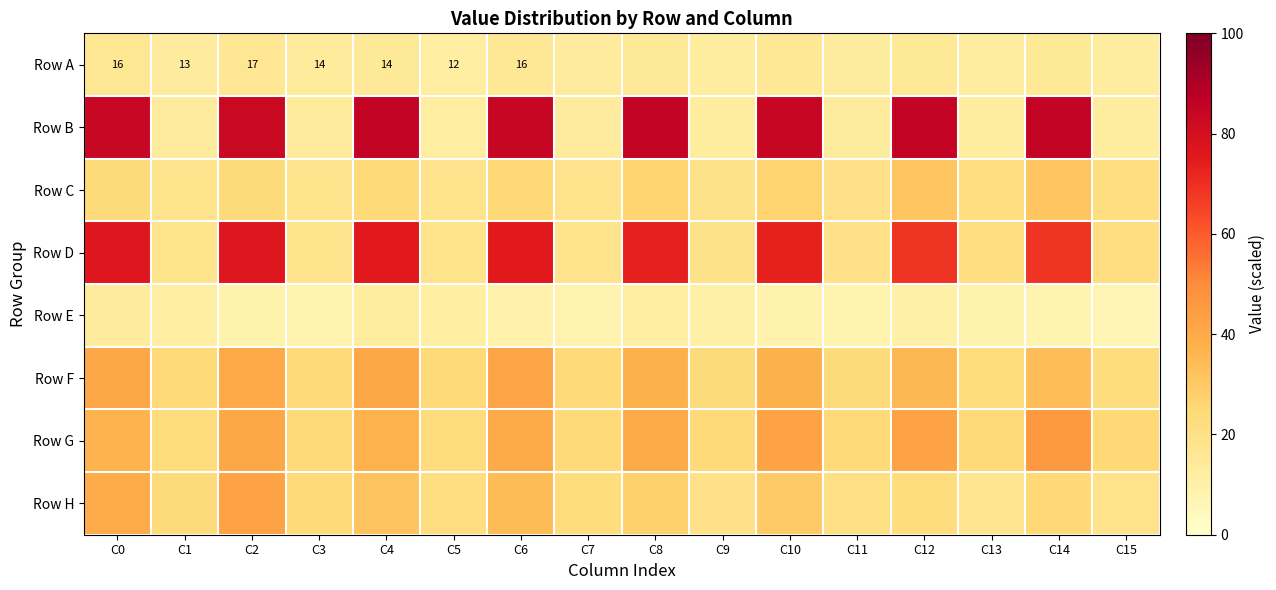

List the series in order of their peak value, lowest first.

Row E, Row A, Row C, Row F, Row H, Row G, Row D, Row B